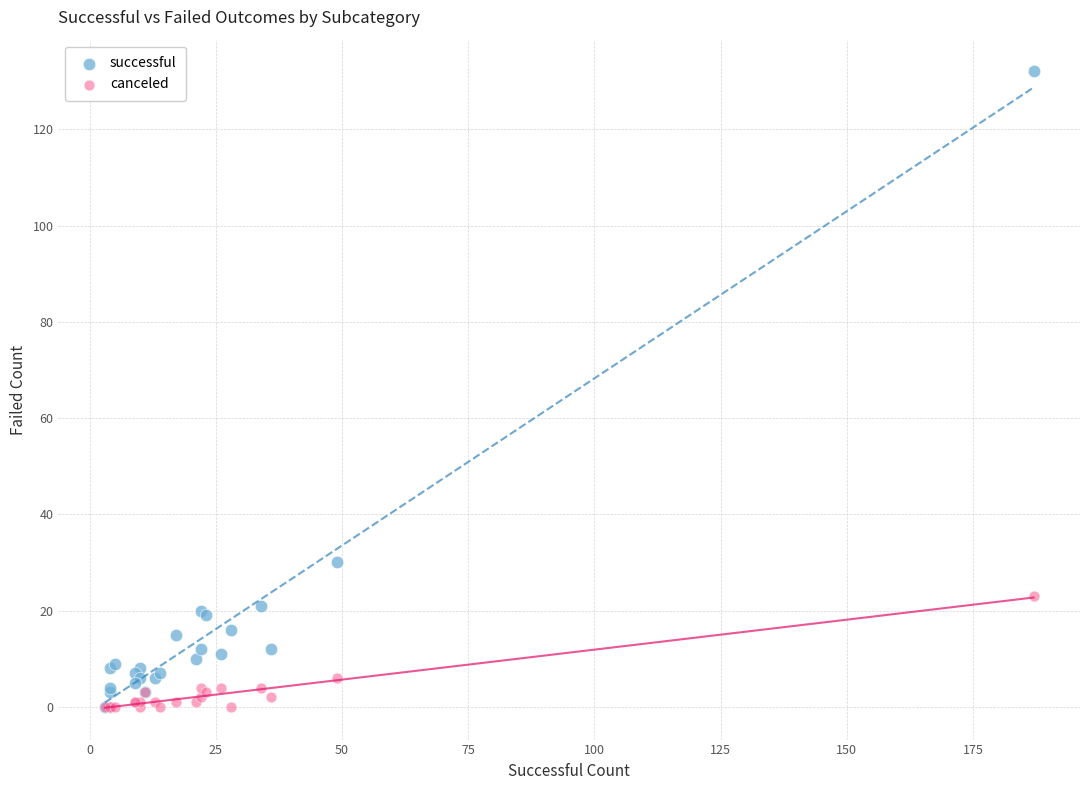

In the successful series, what Y value is closest to 66?

30